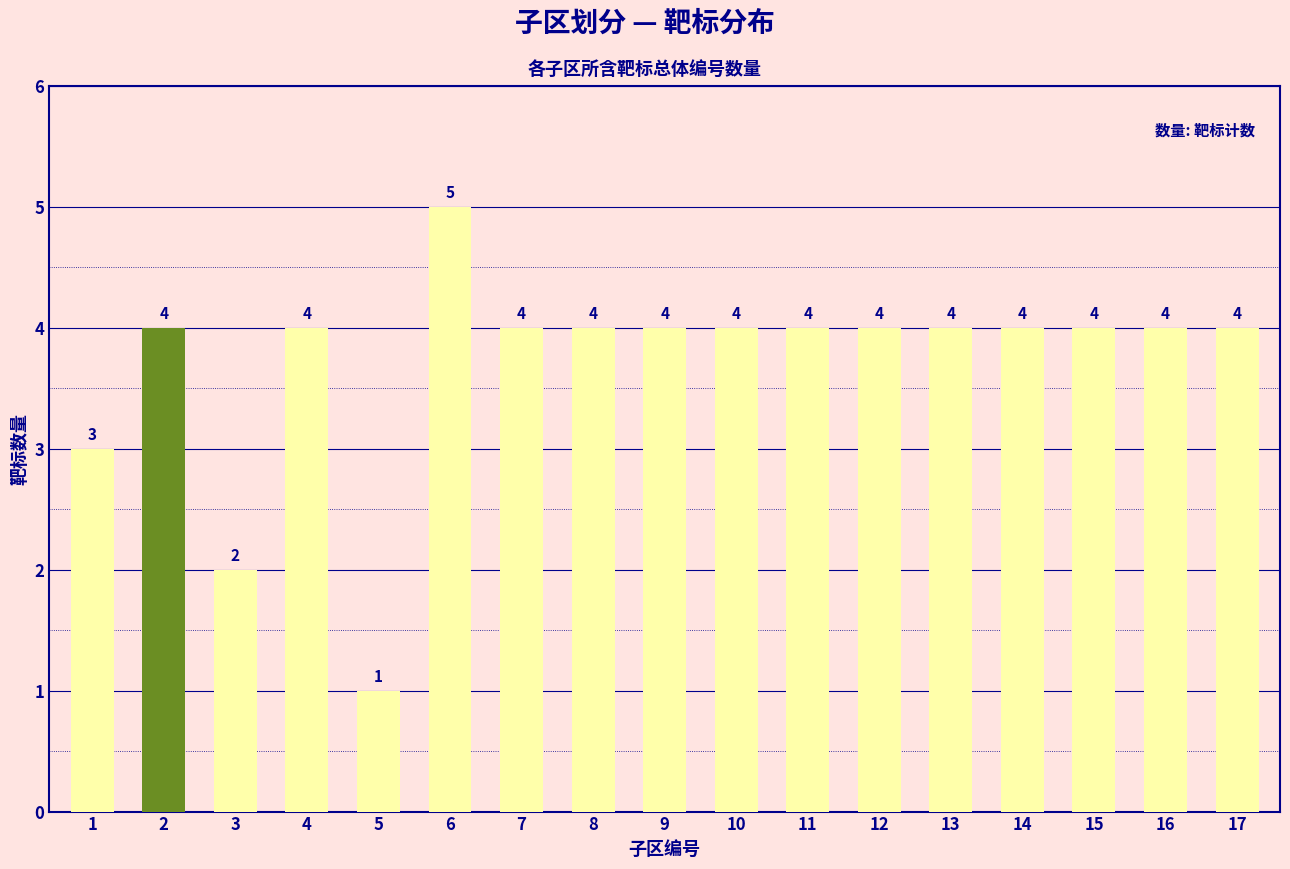

How many bars are there in total?

17